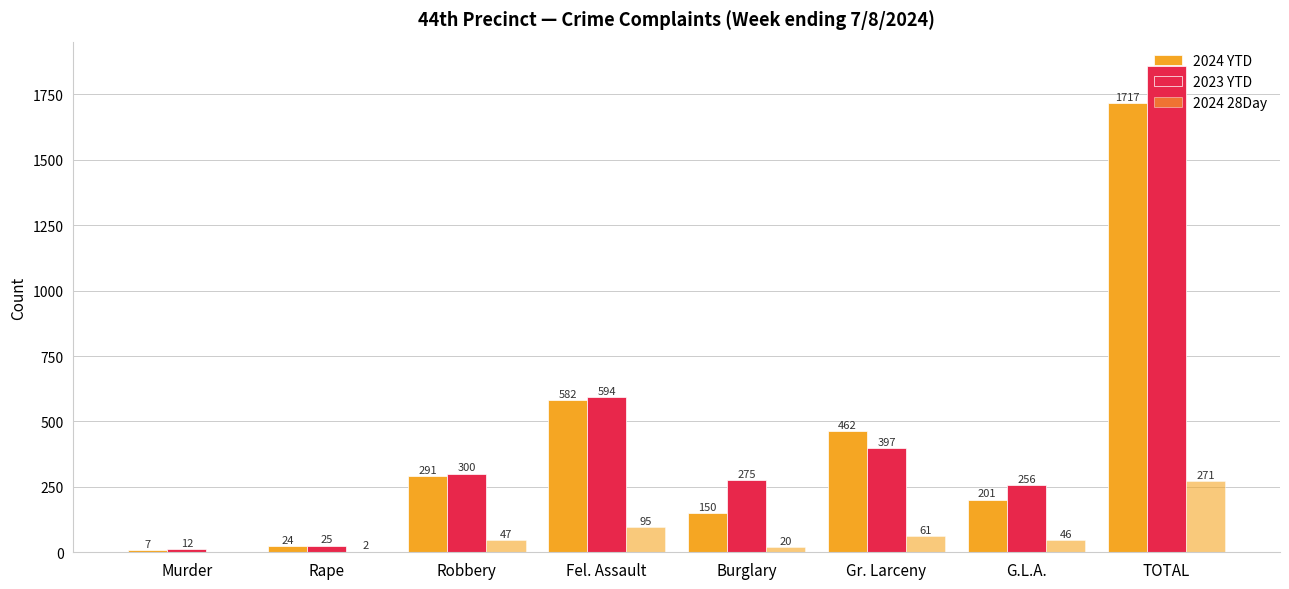

What position from the left is Burglary?

5